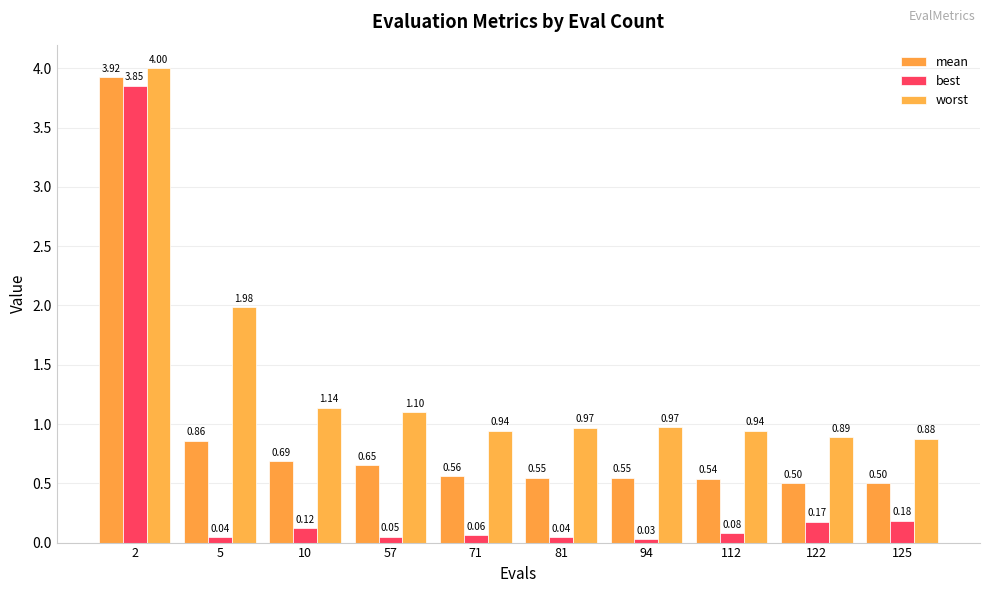

Is it true that worst equals 0.9 at 71?

True